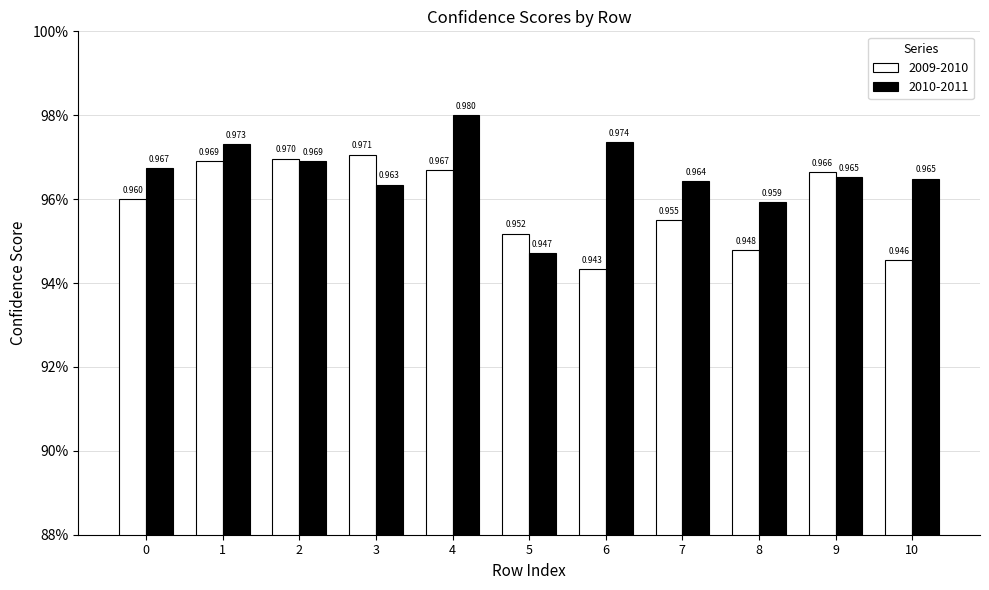

Does the chart contain any negative values?

No